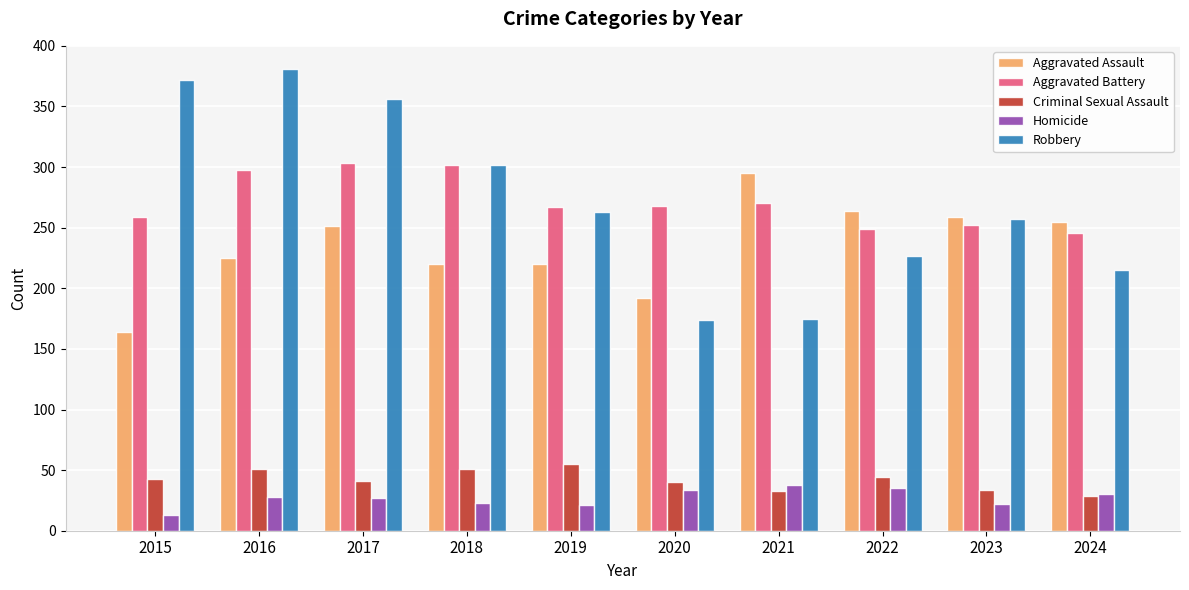

How many bars are there in total?

50